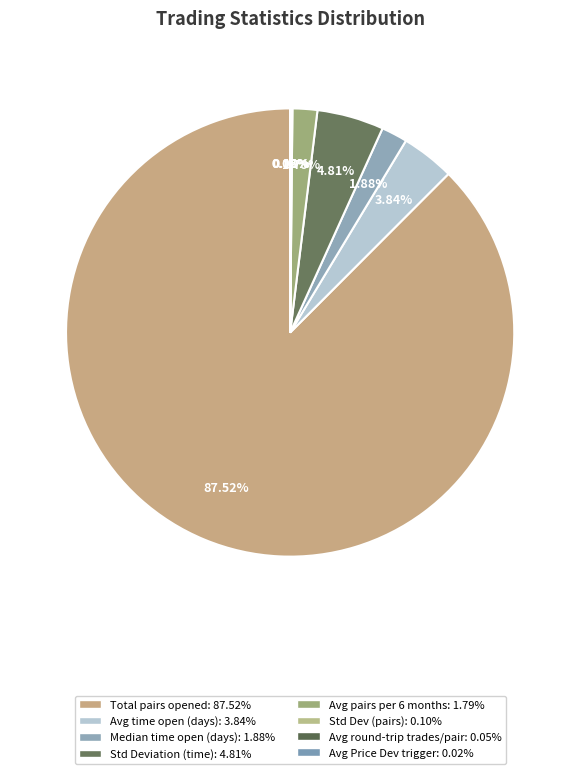

How many segments does this pie chart have?

8